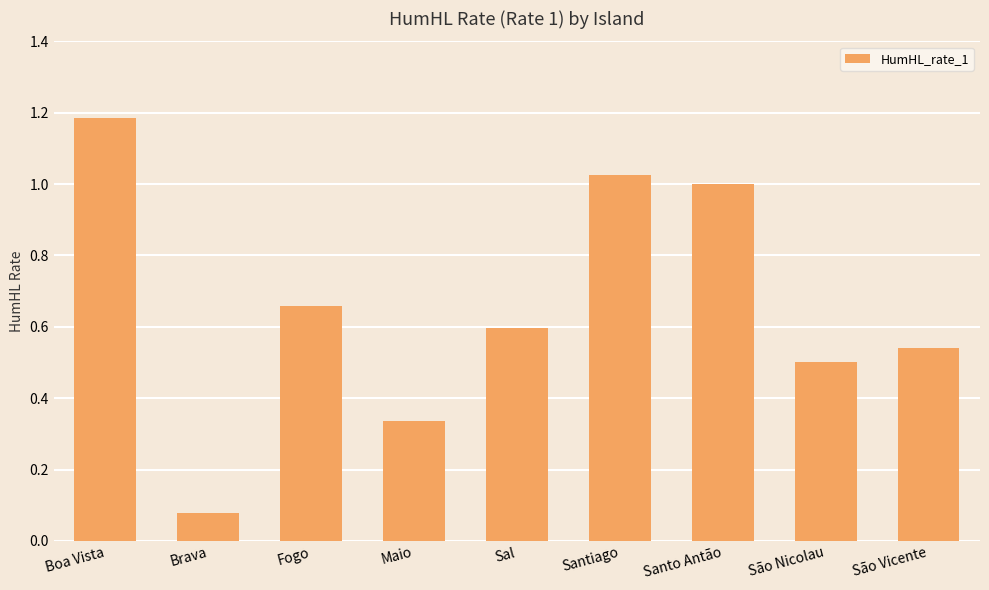

Where is the data nearest to the value 0?

Brava